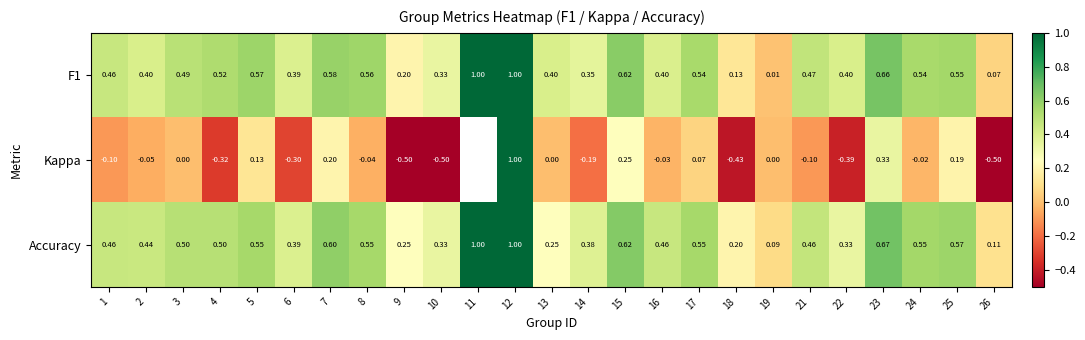

The Kappa series shows -0.0 at 2. True or false?

False